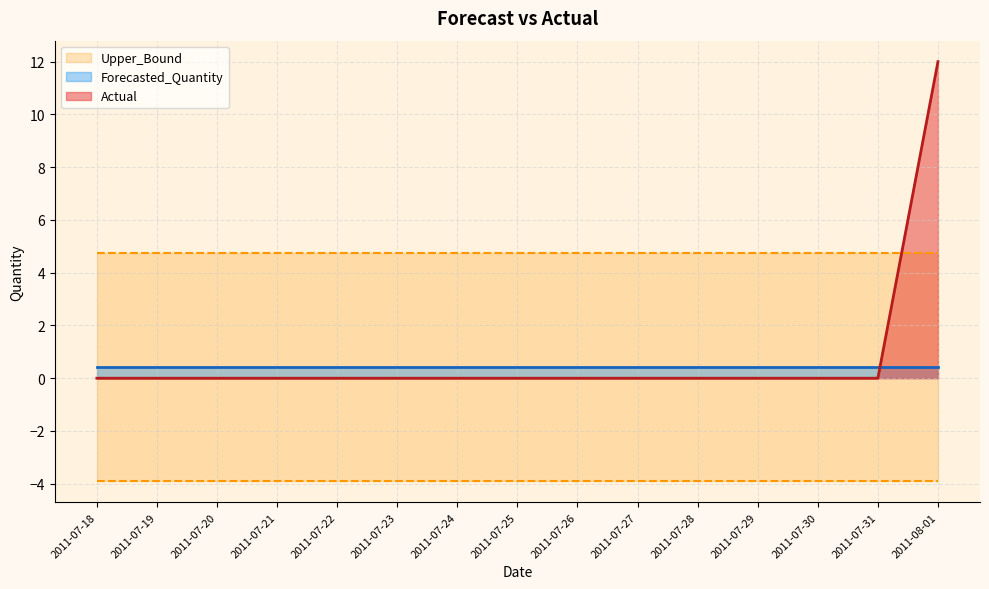

What position from the right is 2011-07-24?

9